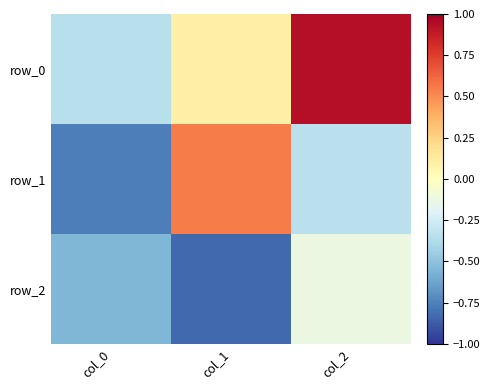

Reading right to left, what are all the values shown in this chart?

row_0: 0.9	0.1	-0.3
row_1: -0.3	0.6	-0.8
row_2: -0.1	-0.8	-0.5